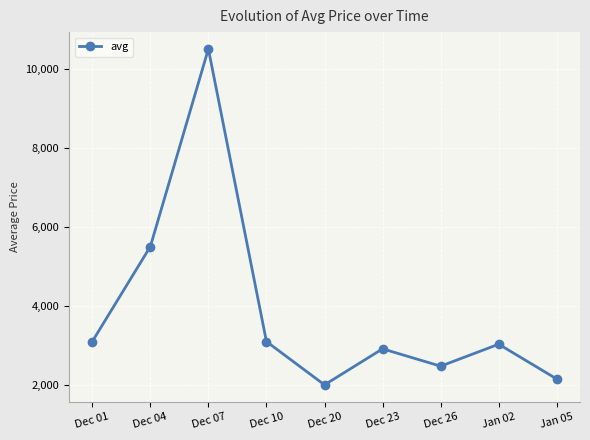

What is the greatest value displayed?

10507.6